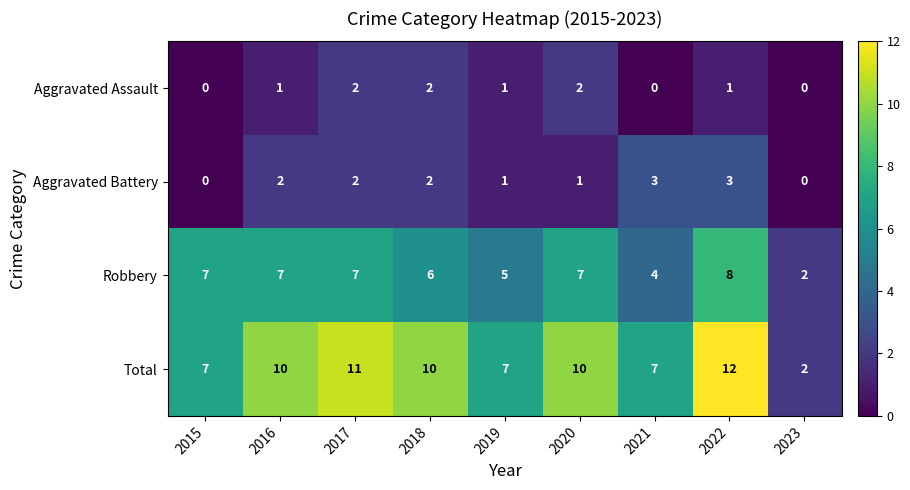

How many Aggravated Battery values are between 1 and 2?

5